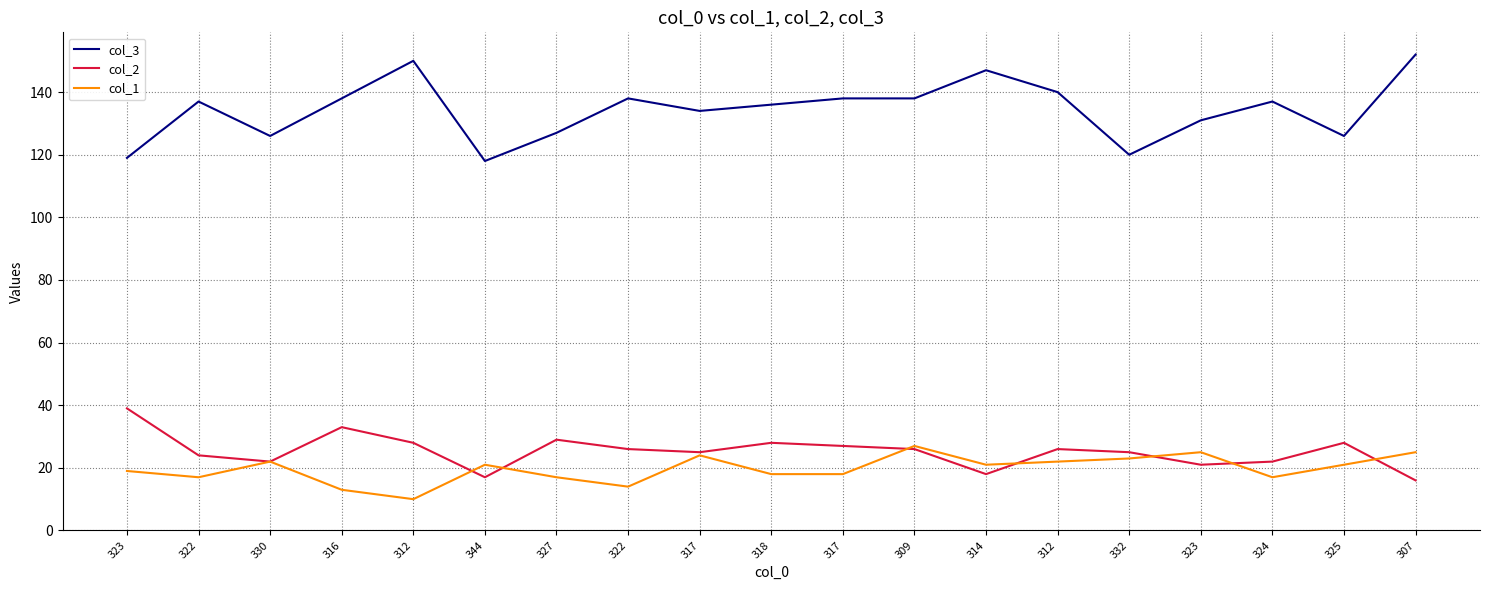

The col_3 series shows 167 at 332. True or false?

False